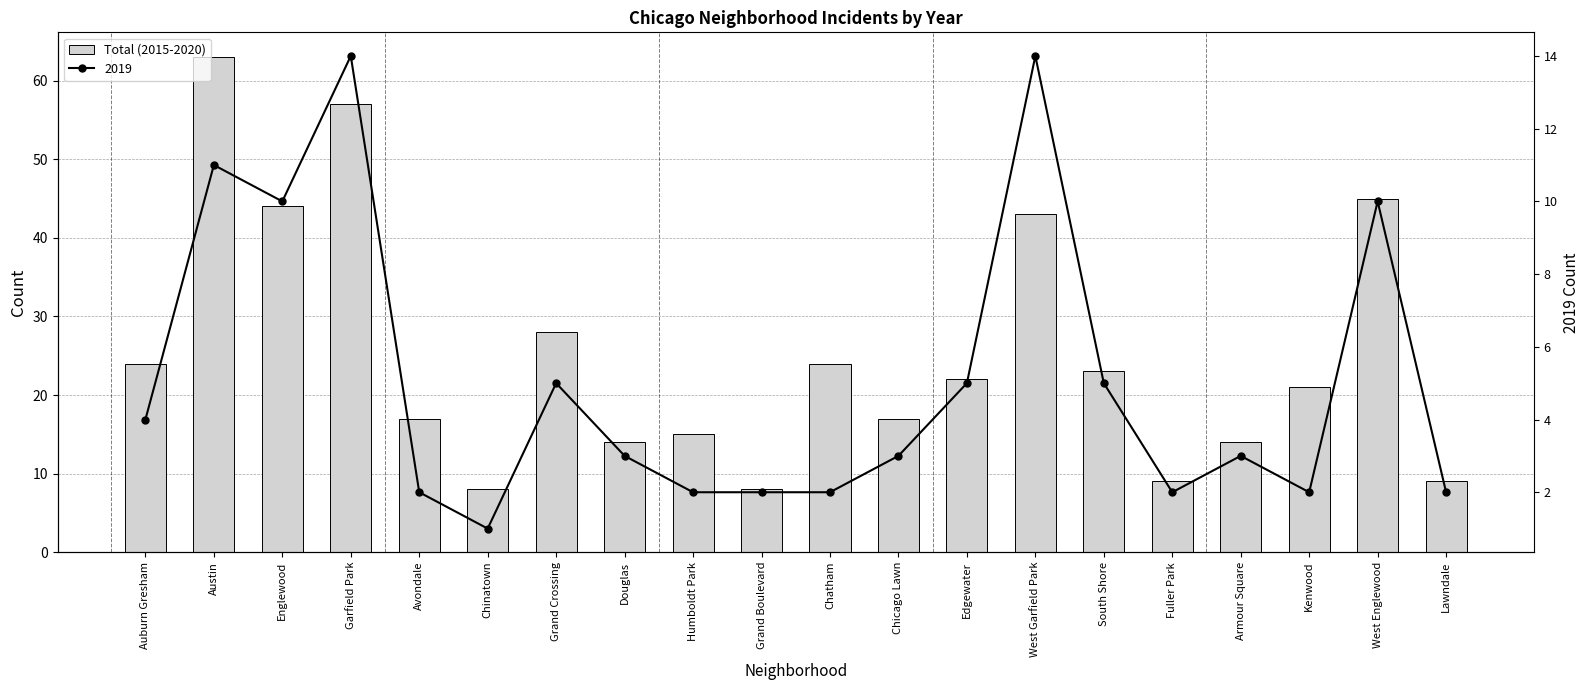

The value at Douglas is 4. True or false?

False